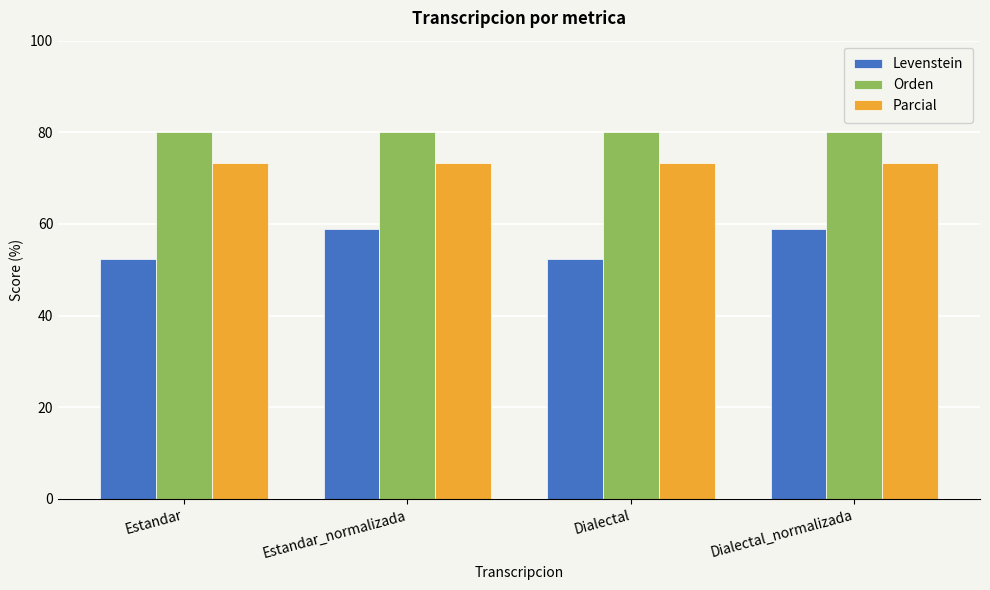

What is the average value of the Levenstein series?

55.6